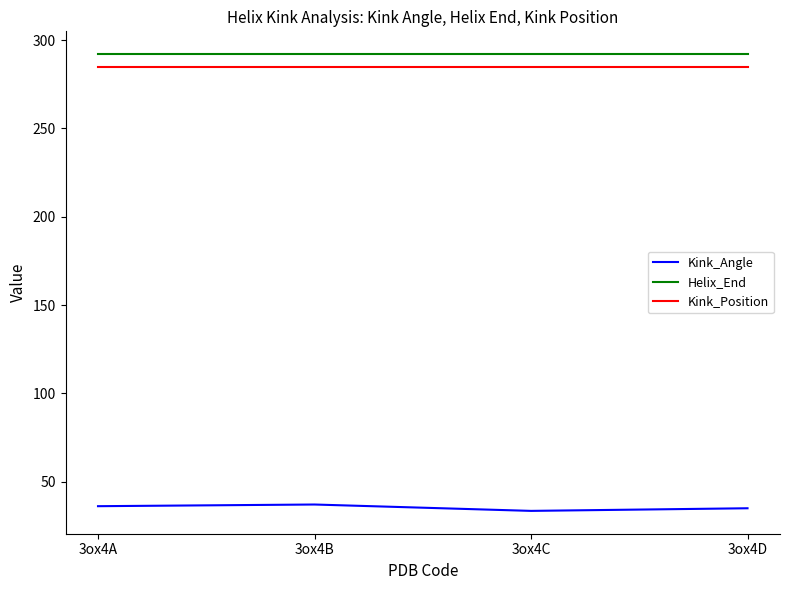

True or false: Helix_End has a value of 292.0 at 3ox4C.

True